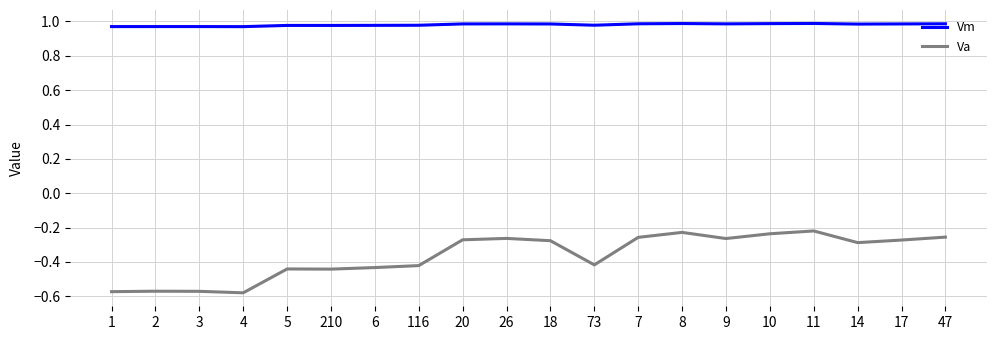

How many lines are shown in the chart?

2